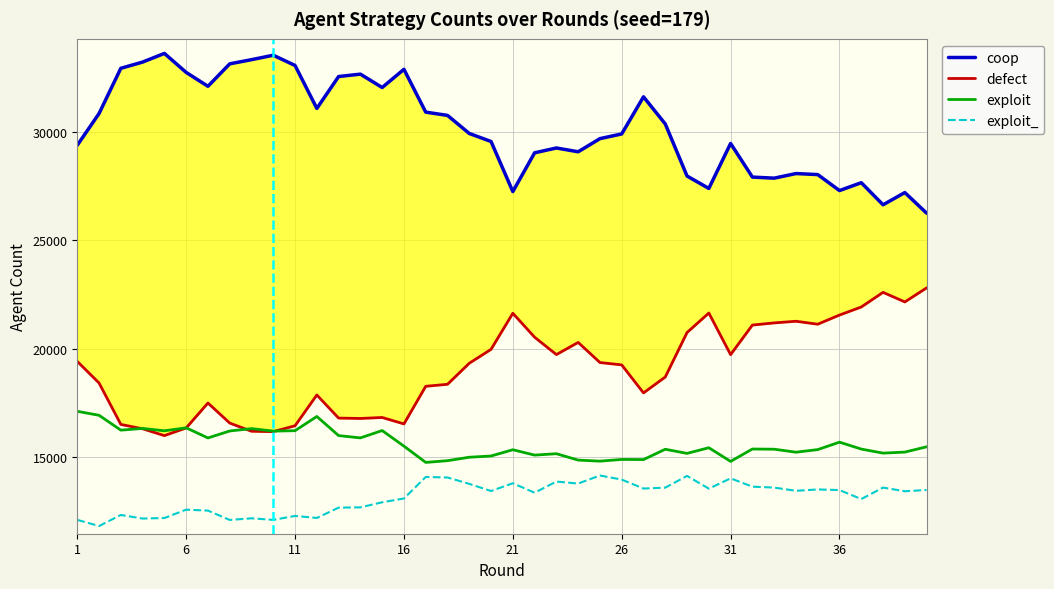

What is the maximum value for exploit?

17108